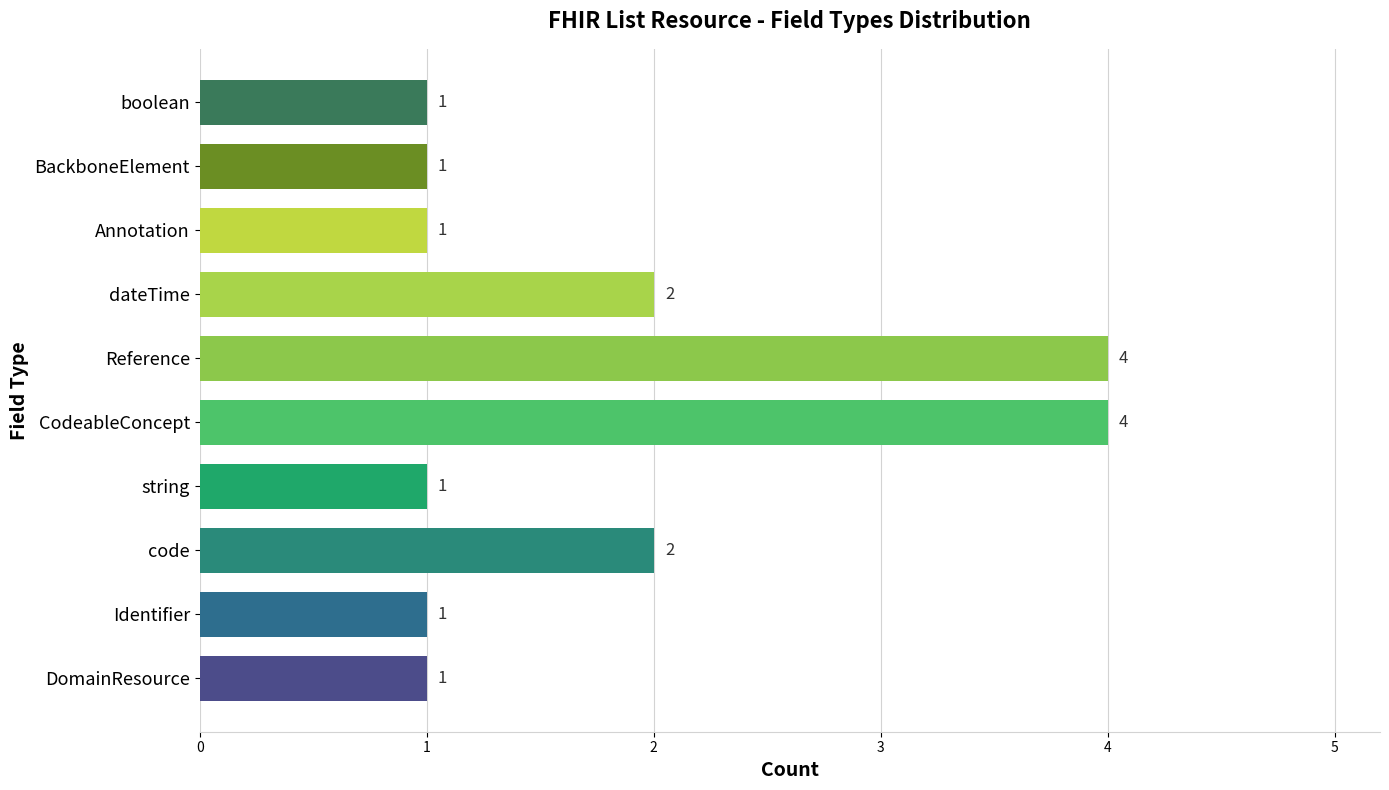

Count the values in the range 1 to 2.

8